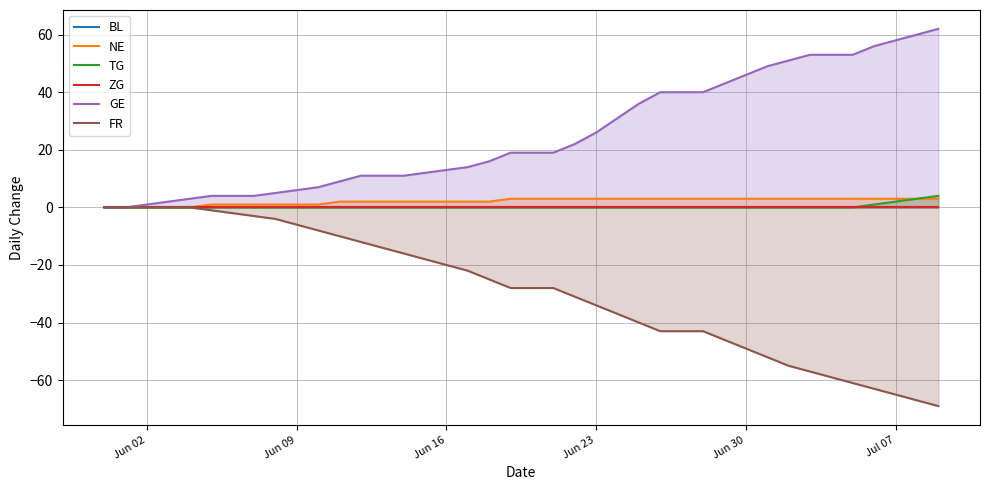

Does the chart have visible grid lines?

Yes